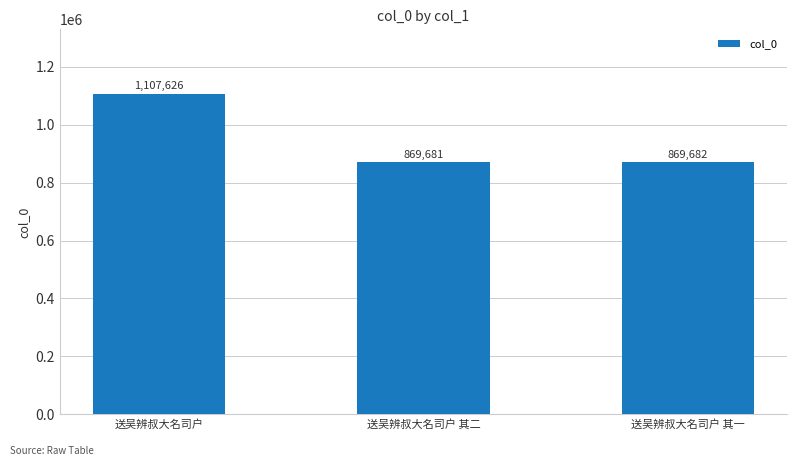

Where does the data first go above 869682?

送吴辨叔大名司户